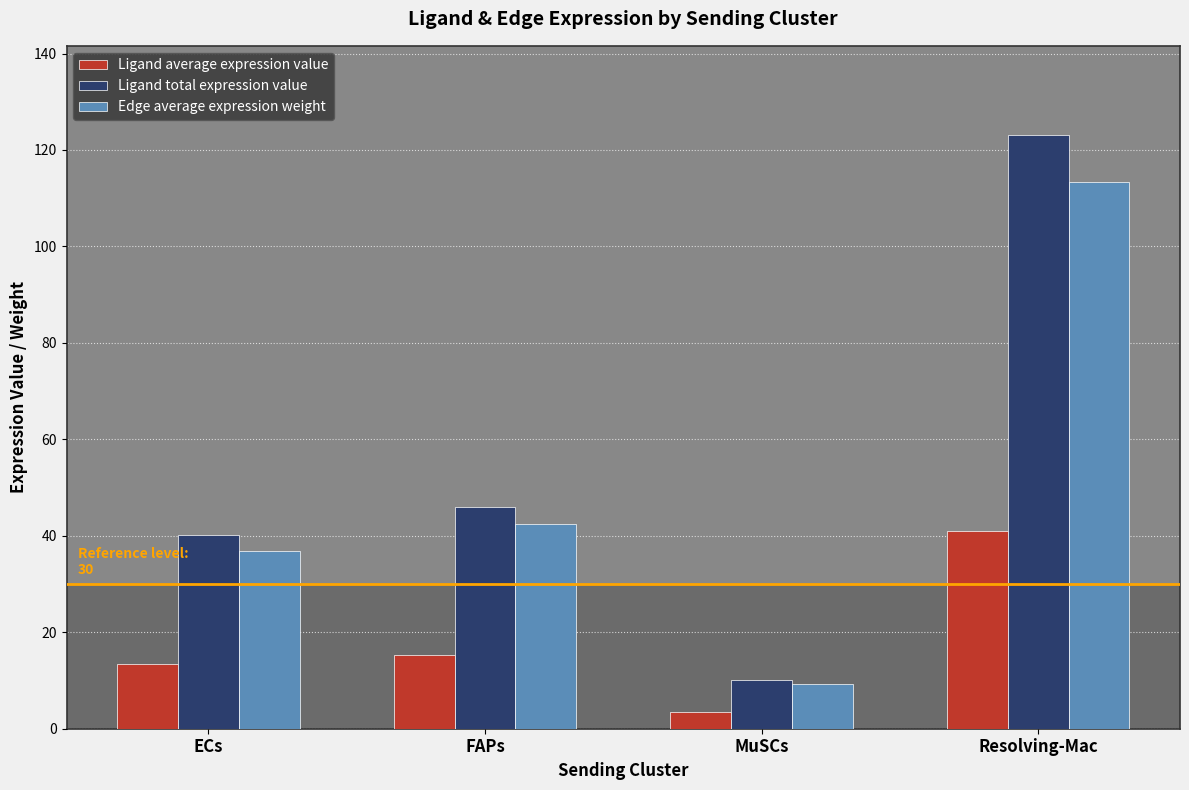

What is the value of the Ligand average expression value bar at the 3rd from the left?

3.4